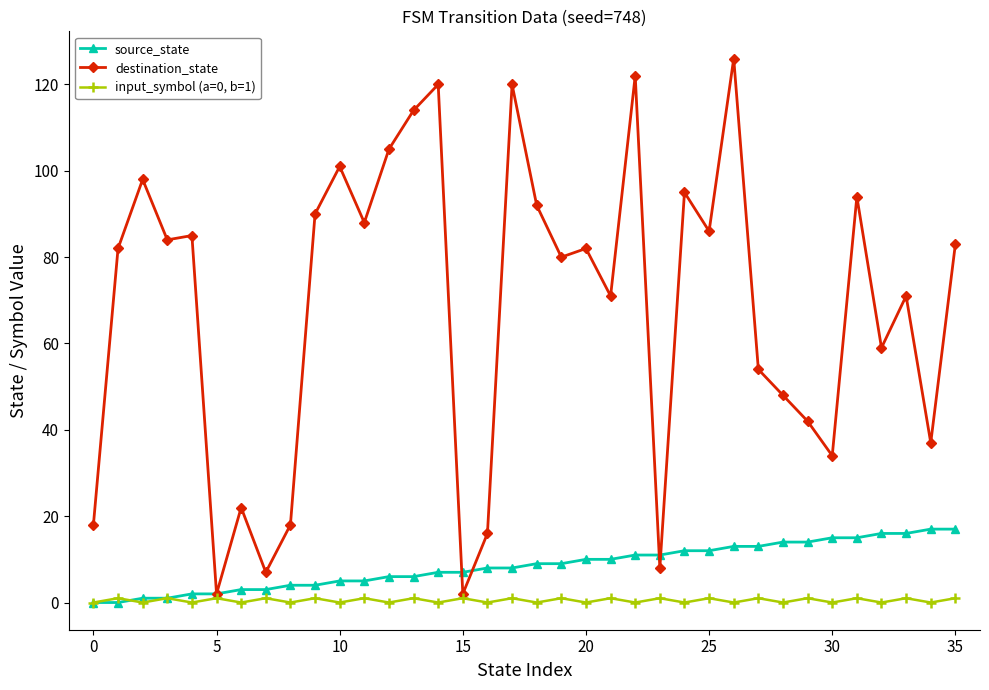

What is the maximum value shown in the chart?

126